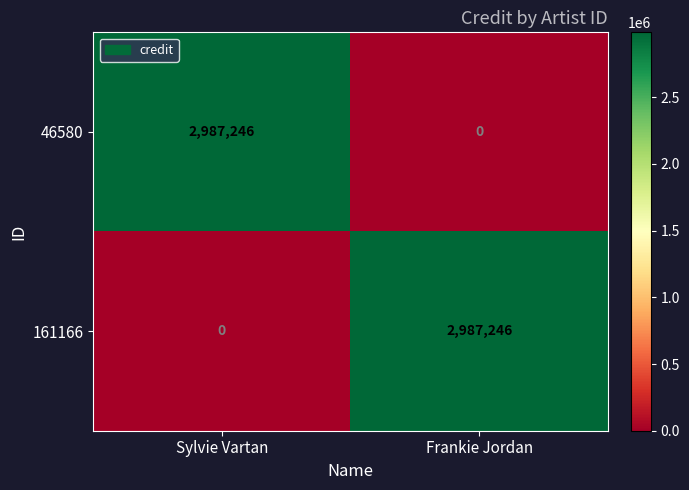

What is the difference between the highest and lowest values at Frankie Jordan?

2987246